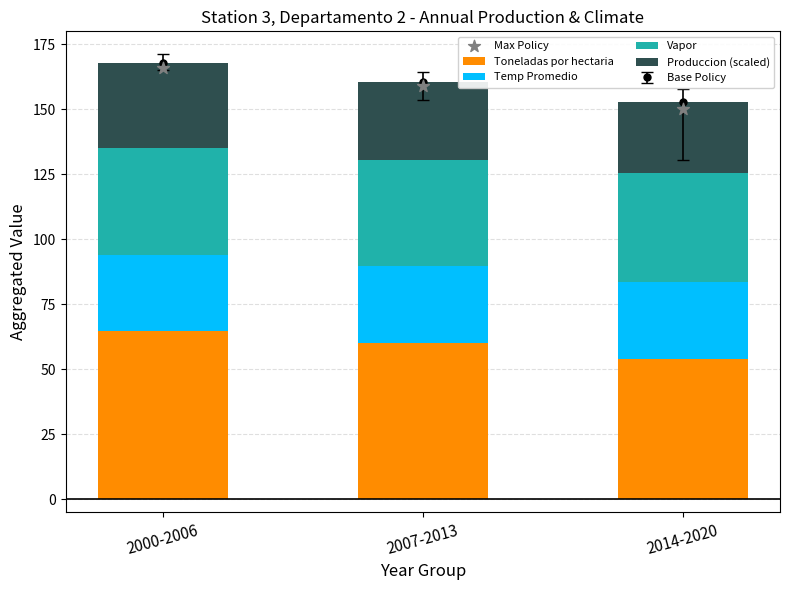

Which series reaches the minimum Y coordinate?

Produccion (scaled)